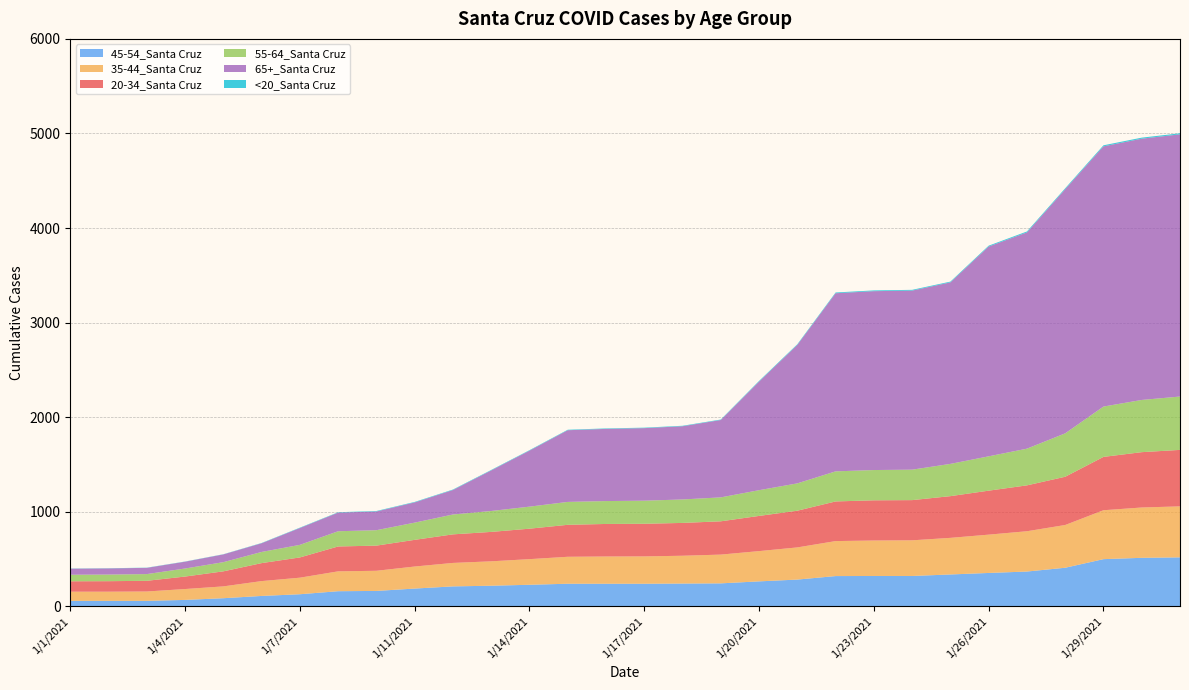

Reading right to left, list all the values displayed in this chart.

45-54_Santa Cruz: 519	514	500	409	369	354	338	322	322	321	284	265	244	242	240	240	240	229	219	212	189	164	161	129	111	87	69	59	59	59
35-44_Santa Cruz: 539	532	517	452	426	405	387	377	375	370	340	320	304	294	289	288	285	271	258	248	233	213	210	175	157	125	115	99	97	97
20-34_Santa Cruz: 597	585	564	510	485	465	441	425	425	419	388	372	352	347	345	344	338	322	311	302	282	266	263	214	190	159	132	113	111	110
55-64_Santa Cruz: 564	552	532	459	388	363	341	322	320	318	289	272	253	248	244	242	242	233	221	210	182	163	161	133	118	97	85	71	70	69
65+_Santa Cruz: 2772	2762	2751	2581	2286	2218	1919	1893	1891	1883	1464	1148	818	774	767	763	758	592	429	259	214	198	197	178	92	82	72	66	65	64
<20_Santa Cruz: 11	11	11	10	10	9	8	8	8	8	7	7	5	5	5	5	5	5	5	5	5	5	4	4	3	2	2	2	2	2